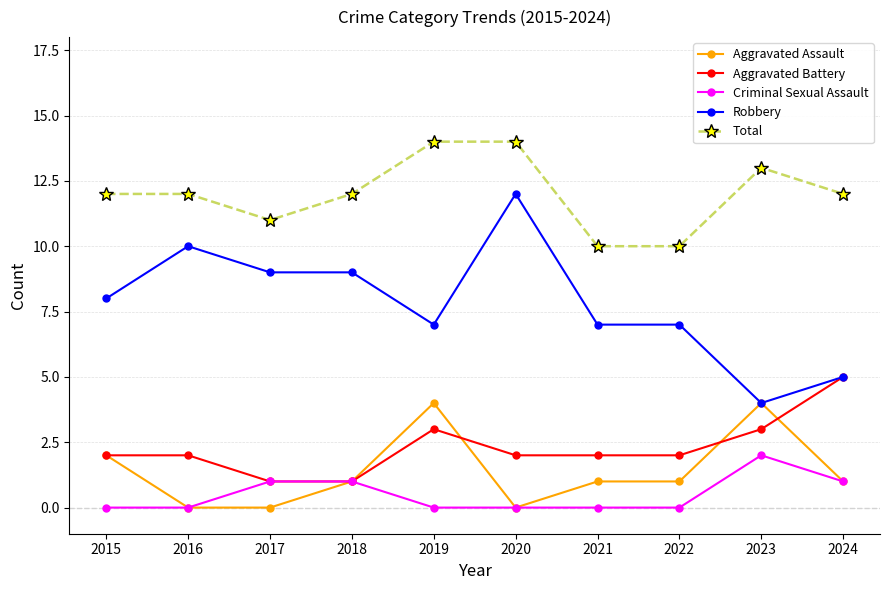

Which series has the widest spread of values?

Robbery